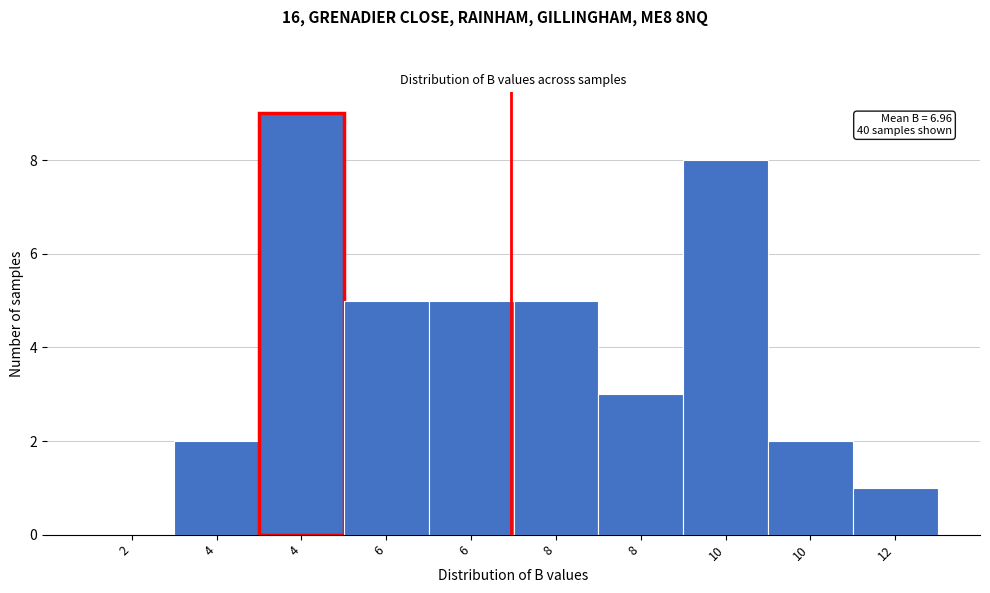

How many distinct data groups are displayed?

1